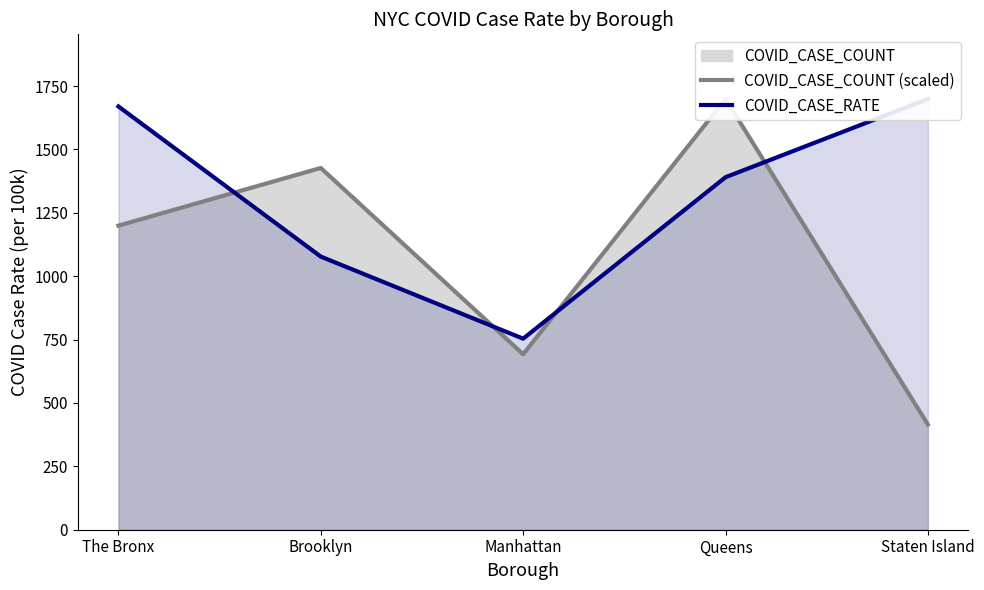

List the labels in order of COVID_CASE_COUNT (scaled) value, smallest first.

Staten Island, Manhattan, The Bronx, Brooklyn, Queens